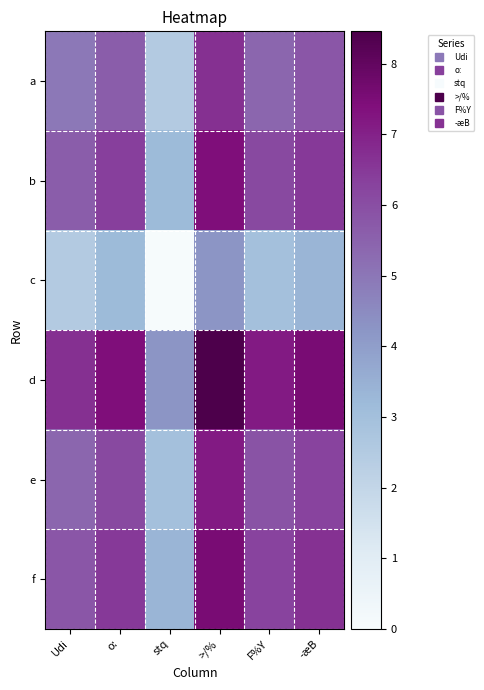

Count the number of categories in the chart.

6